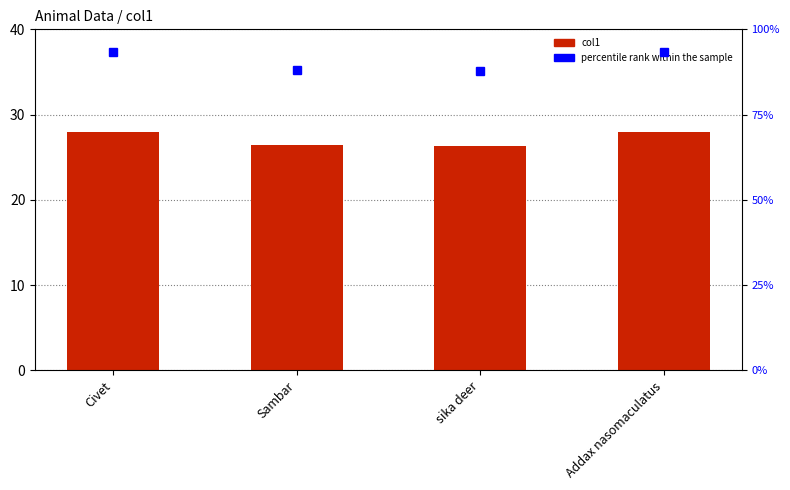

What are all the series names shown in the legend?

col1, percentile rank within the sample